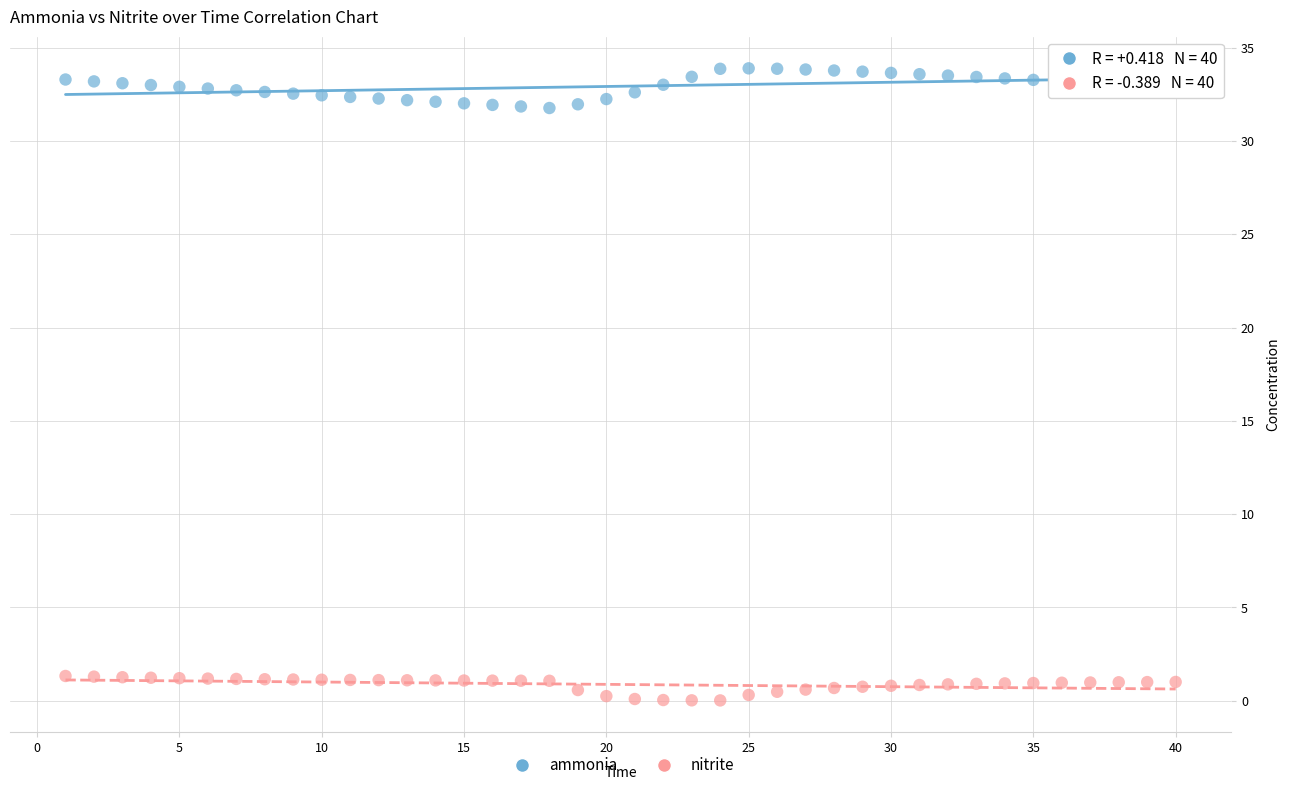

Which series contains the lowest Y value?

nitrite